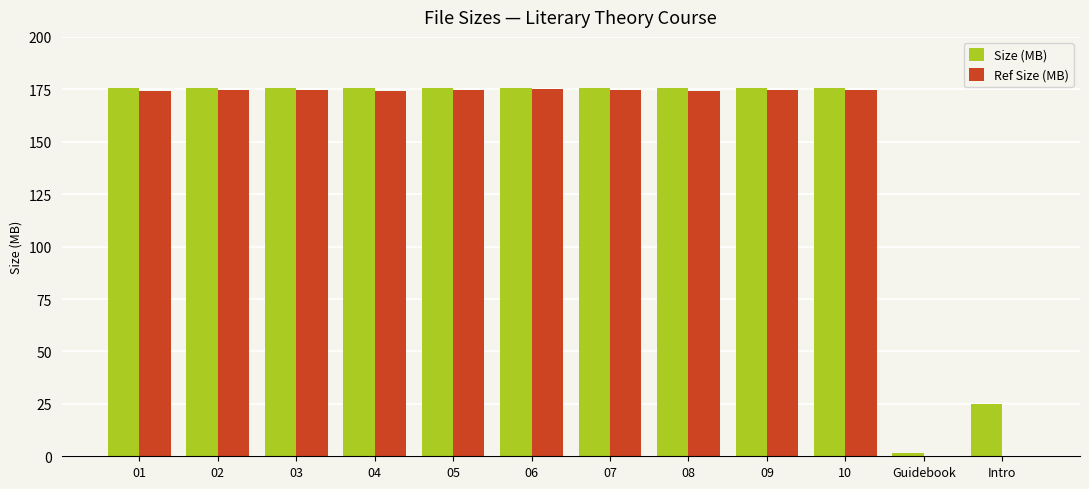

True or false: Ref Size (MB) has a value of 174.9 at 05.

True